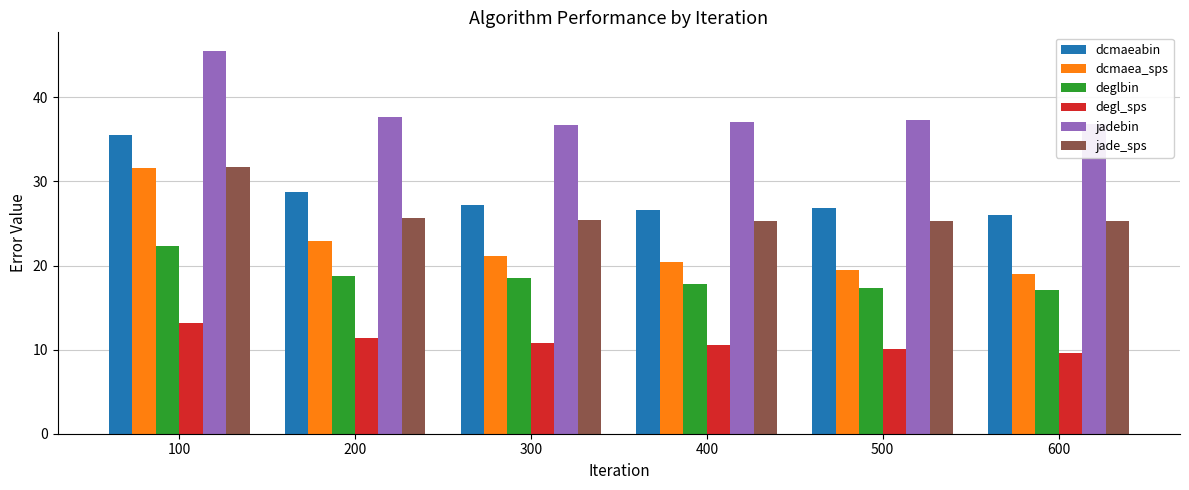

What is the highest value of the dcmaeabin series?

35.5